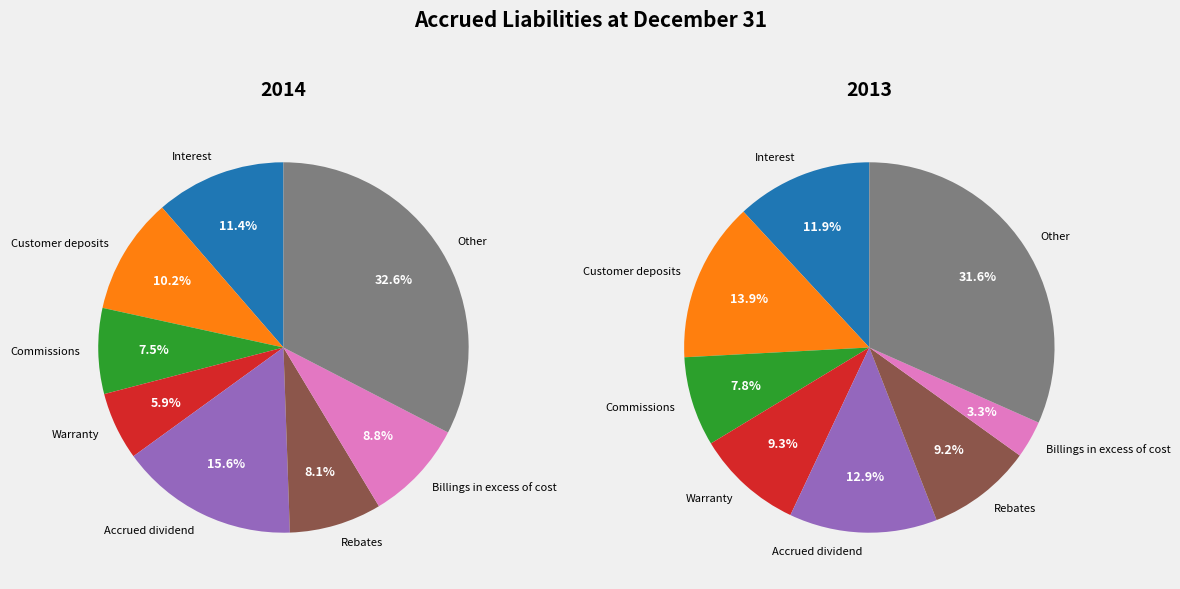

At Accrued dividend, list the series in order from largest to smallest.

2014, 2013